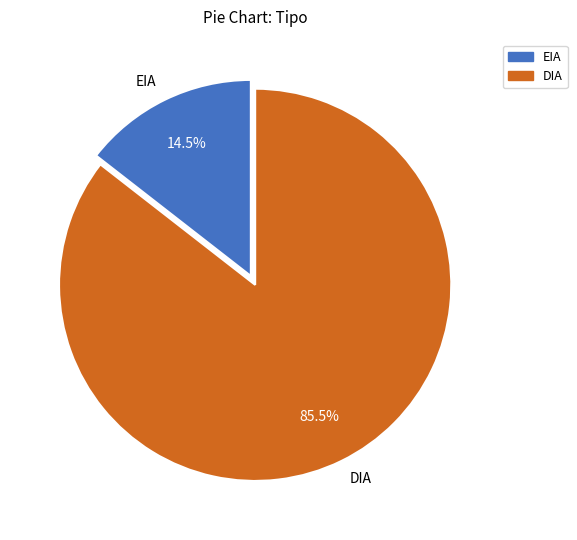

What is the smallest slice in the pie chart?

EIA